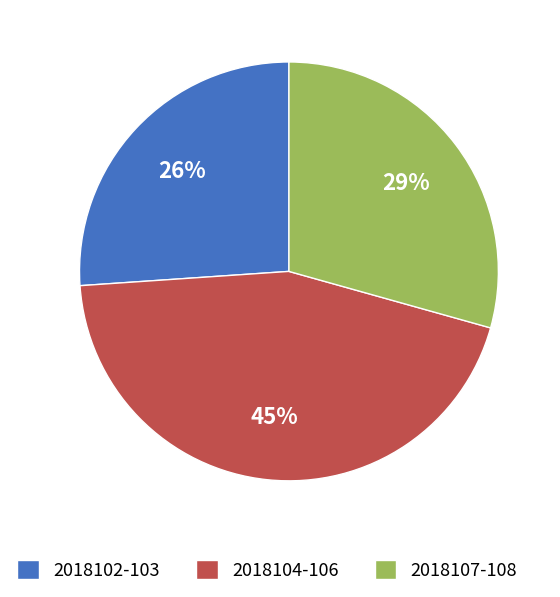

Does any single category account for the majority?

No